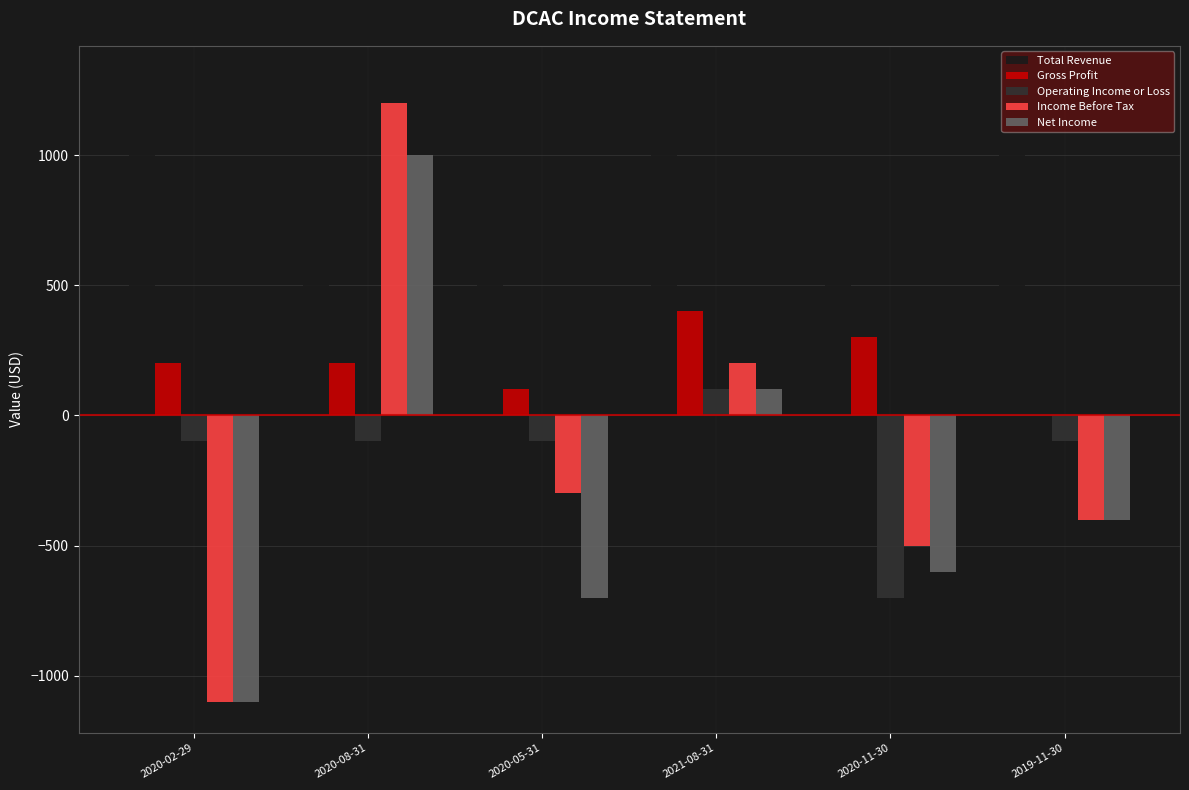

What is the average value of the Income Before Tax series?

-150